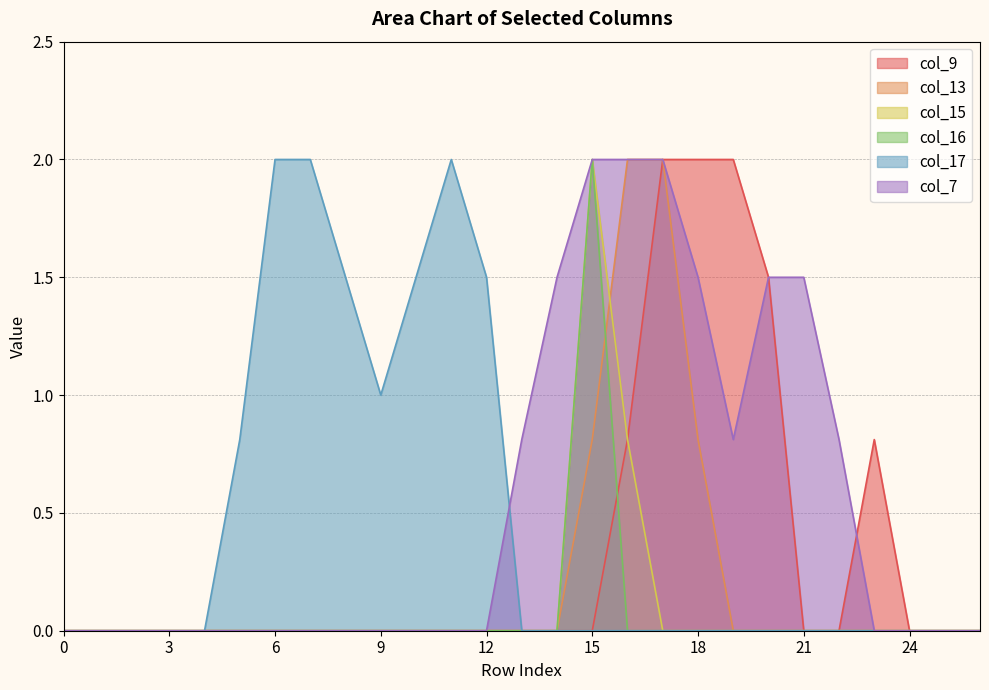

At which category is the sum across all series the highest?

15